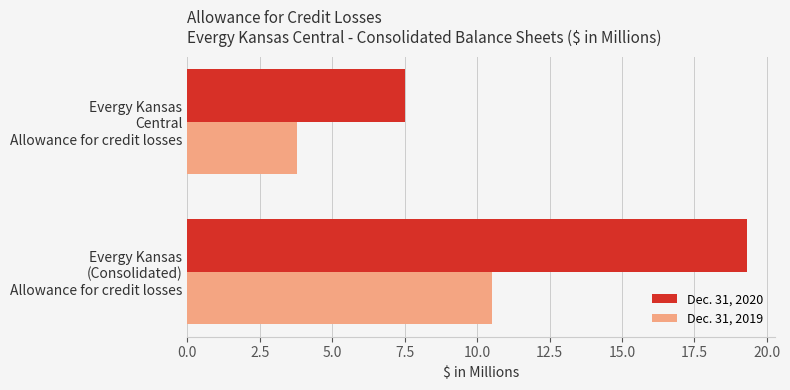

What is the highest value of the Dec. 31, 2020 series?

19.3